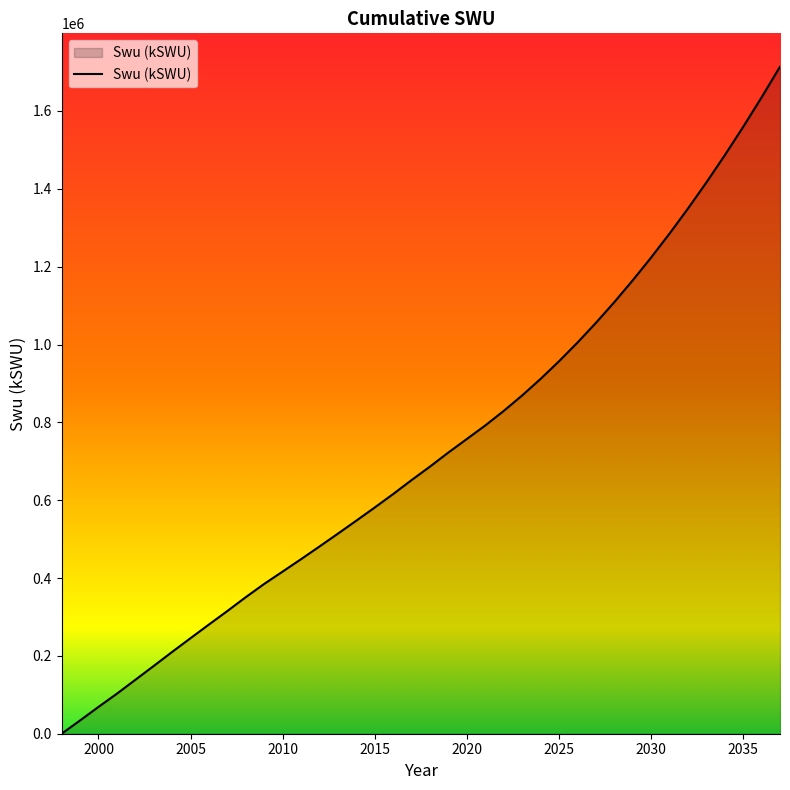

Reading left to right, transcribe all the data shown in this chart.

0.0	34151.3	68912.8	102902.3	138497.4	174152.1	210240.5	245577.0	280728.1	315418.8	351010.8	385058.3	416722.1	448599.5	481139.5	514130.4	547561.4	581345.8	615895.9	651782.0	686483.7	722667.3	757343.3	792097.5	829351.9	869124.2	911635.5	956864.7	1004787.8	1055385.6	1108683.2	1164690.8	1223408.0	1284882.0	1349139.0	1416212.9	1486221.7	1559162.1	1635029.2	1713823.4